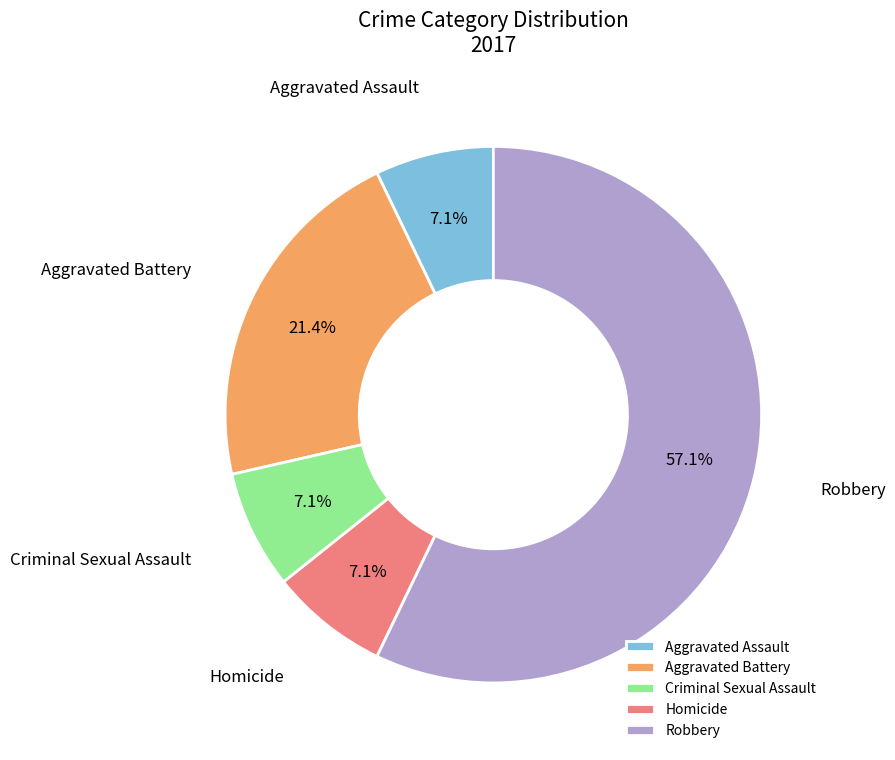

Which category has the biggest portion of the pie?

Robbery